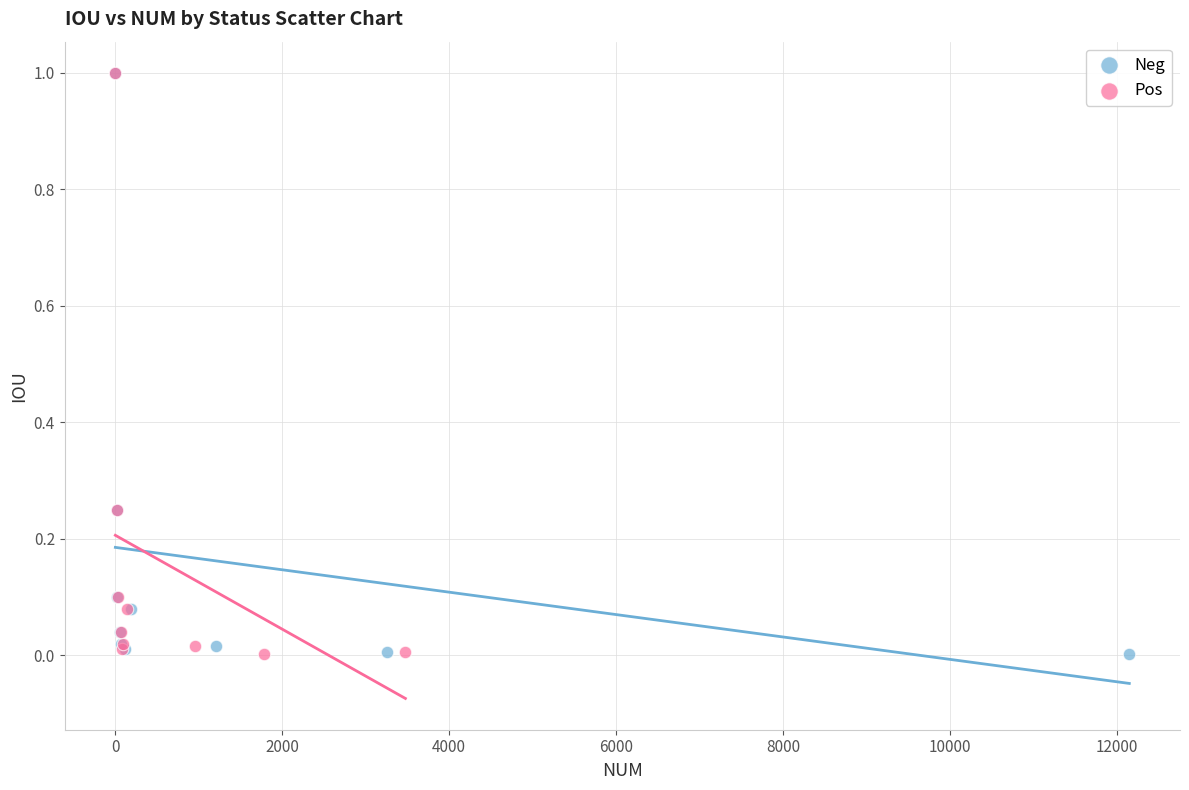

What are all the series names shown in the legend?

Neg, Pos